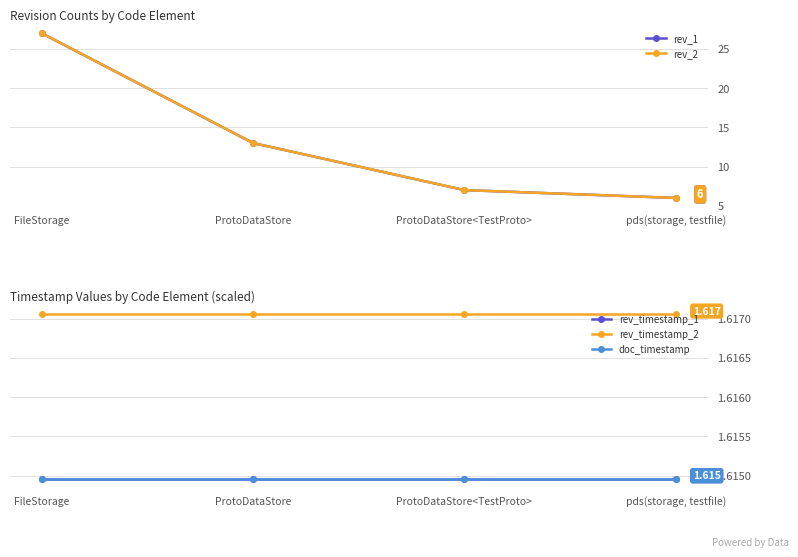

What is the difference between the highest and lowest values at ProtoDataStore?

11.4